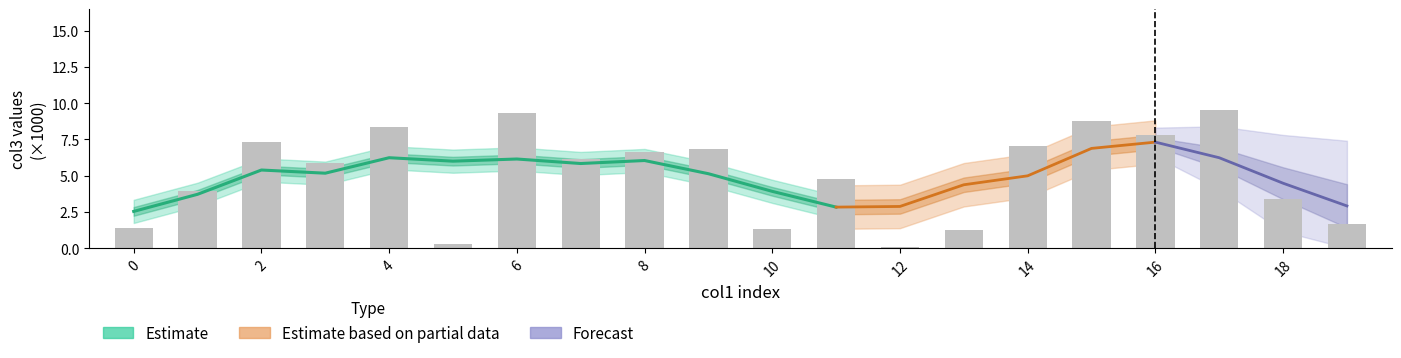

Reading right to left, what are all the values shown in this chart?

1.7	3.4	9.5	7.8	8.8	7.0	1.2	0.0	4.7	1.3	6.8	6.7	6.1	9.3	0.3	8.4	5.9	7.3	4.0	1.4